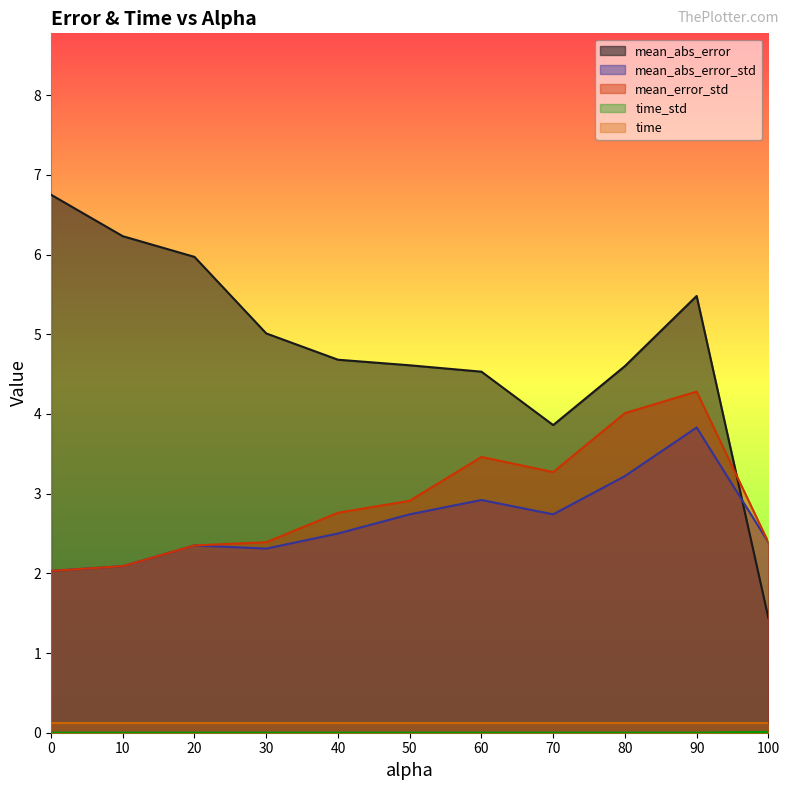

How many times do mean_error_std and mean_abs_error cross each other?

1